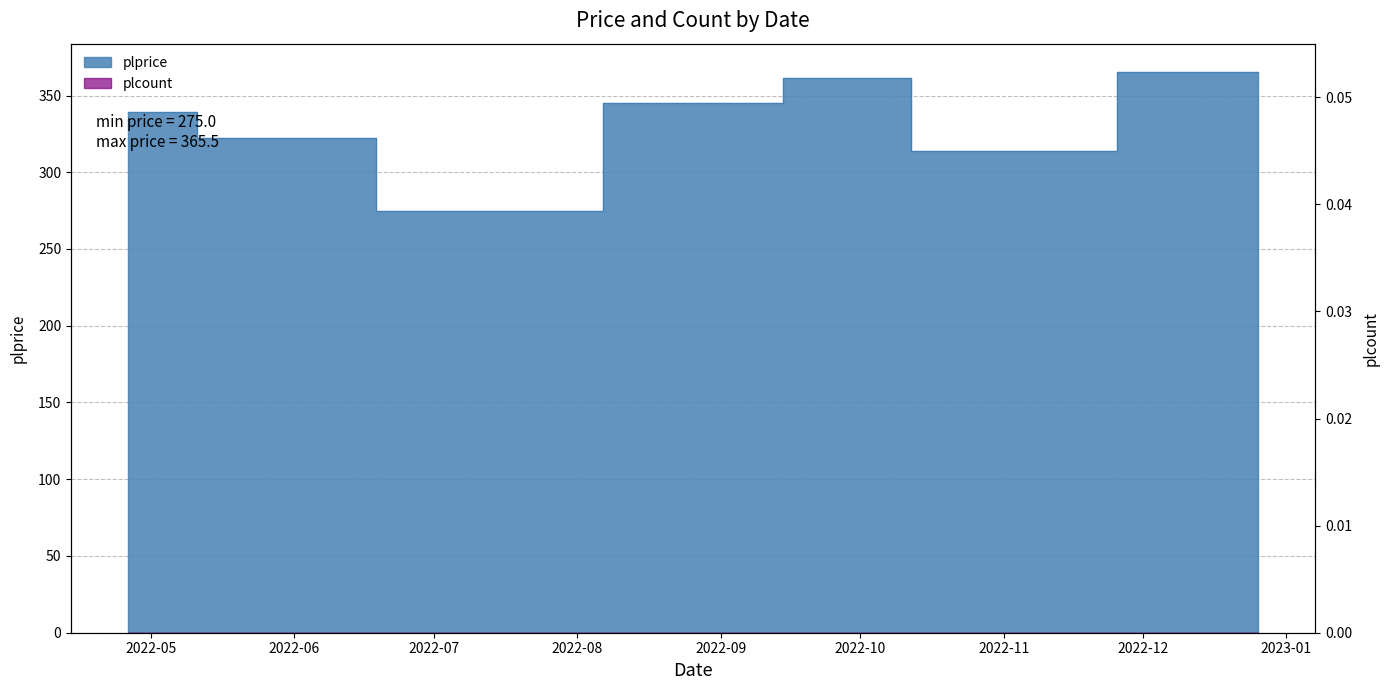

At which category does the chart reach its peak across all series?

2022-12-26